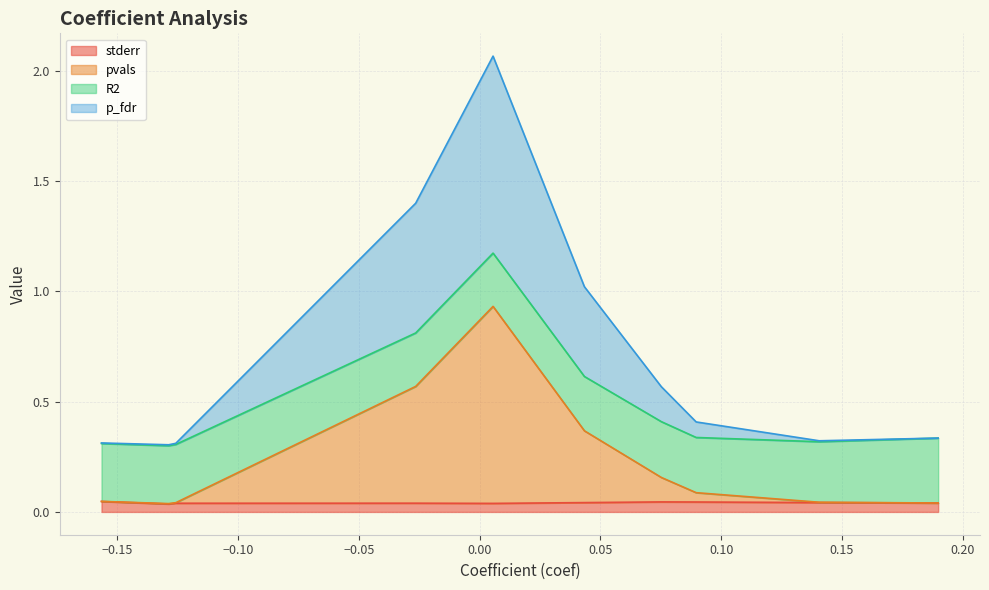

Does the chart display data point markers on the line(s)?

No